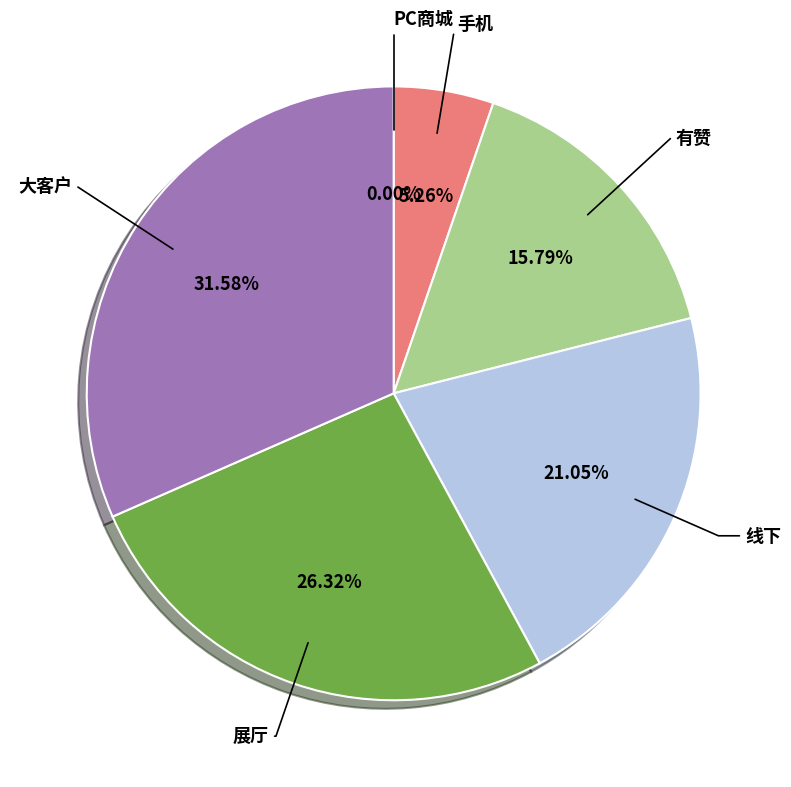

What percentage is the 手机 slice, to the nearest percent?

5%